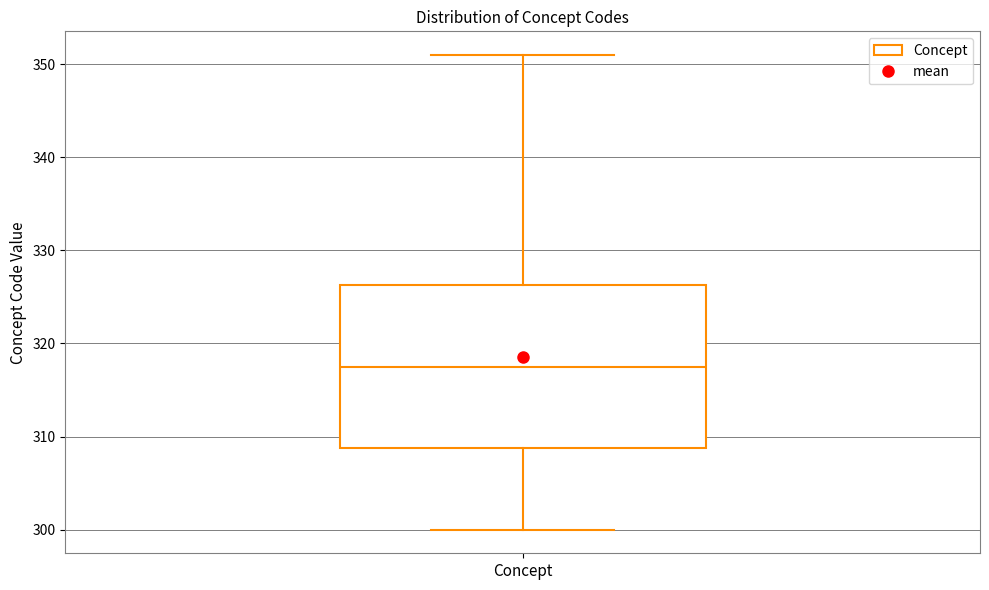

Read this box plot against the y-axis: the position of the median line, the range covered by the box, and the ends of both whiskers. The values are not printed on the chart, so give them approximately, as read against the axis.

median 318, box 309 to 326, whiskers 300 to 351